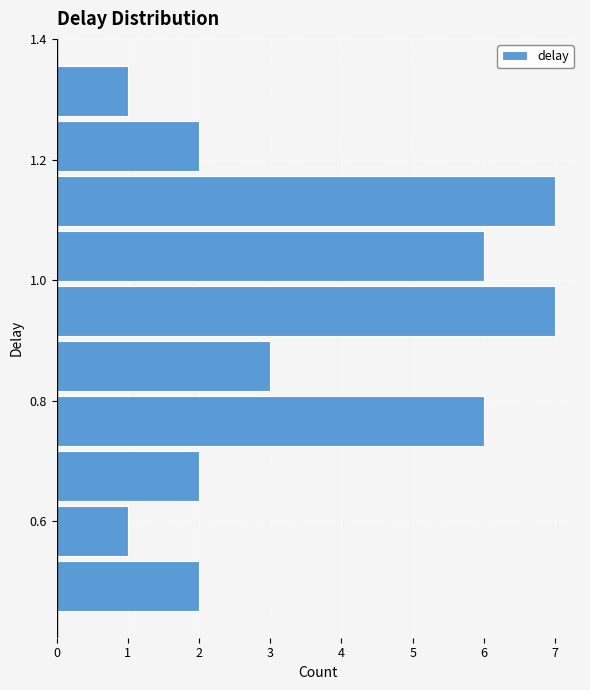

Reading bottom to top, transcribe this chart: for each bar, give the range it covers on the y-axis and its length. Neither the bar edges nor the lengths are printed on the chart, so give them approximately, as read against the axes.

0.44 to 0.54: 2
0.54 to 0.62: 1
0.62 to 0.72: 2
0.72 to 0.82: 6
0.82 to 0.90: 3
0.90 to 1.00: 7
1.00 to 1.08: 6
1.08 to 1.18: 7
1.18 to 1.26: 2
1.26 to 1.36: 1